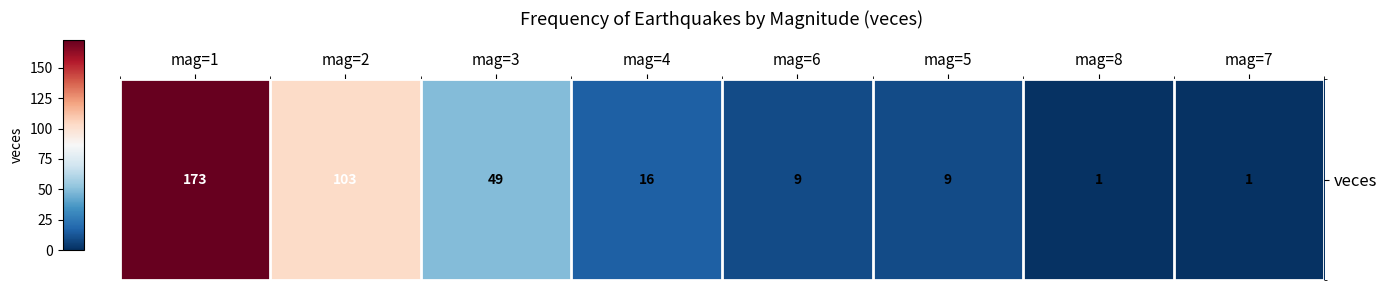

Which label corresponds to the smallest value in the chart?

mag=8